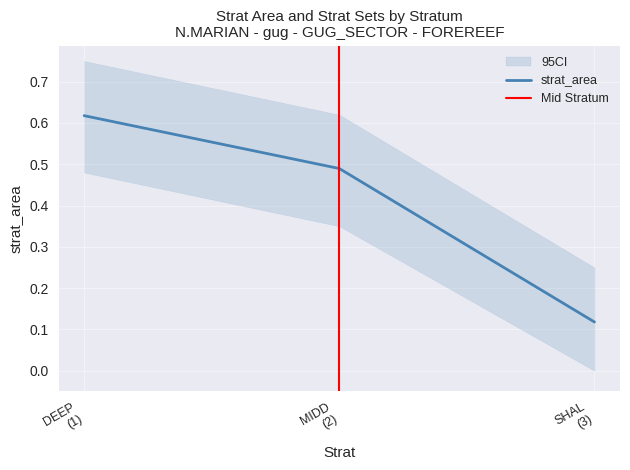

What is the value of the 2nd point from the left?

0.5